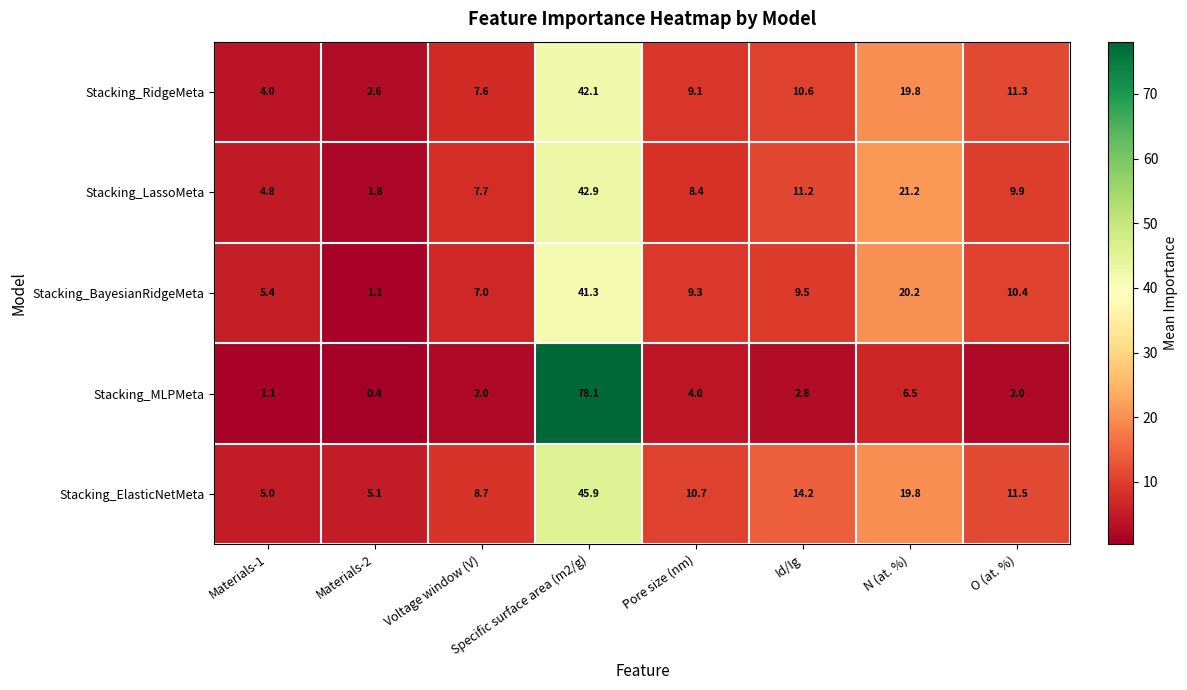

Which series has the widest spread of values?

Stacking_MLPMeta